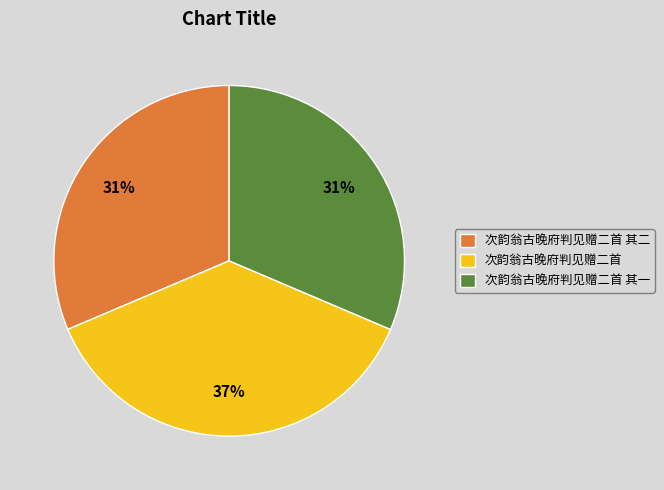

Count the number of slices in the pie.

3